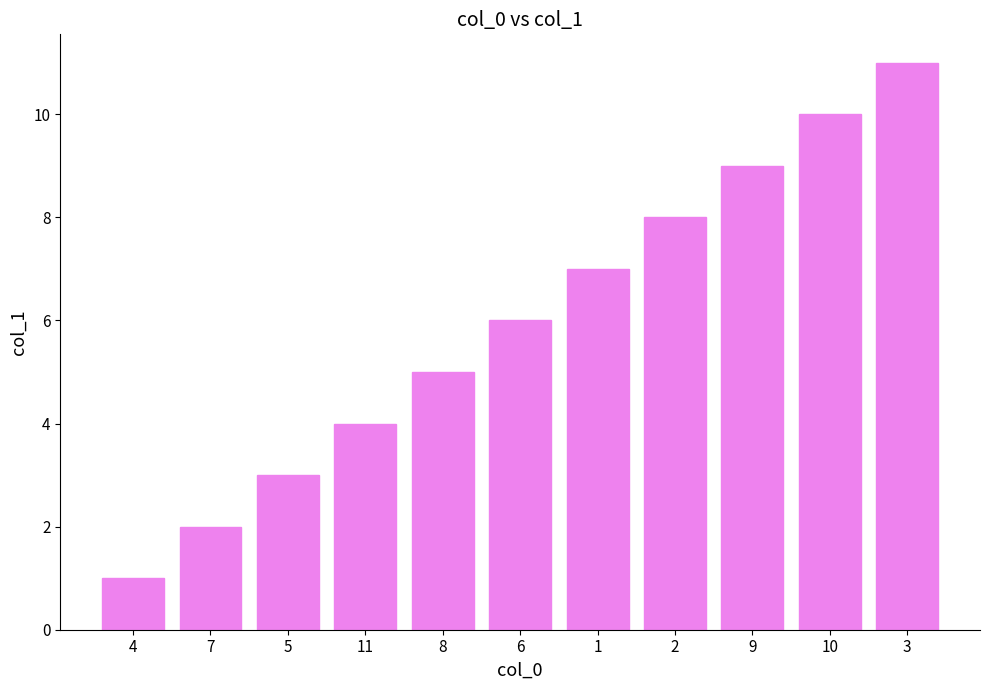

Between 2 and 3, which is larger?

3